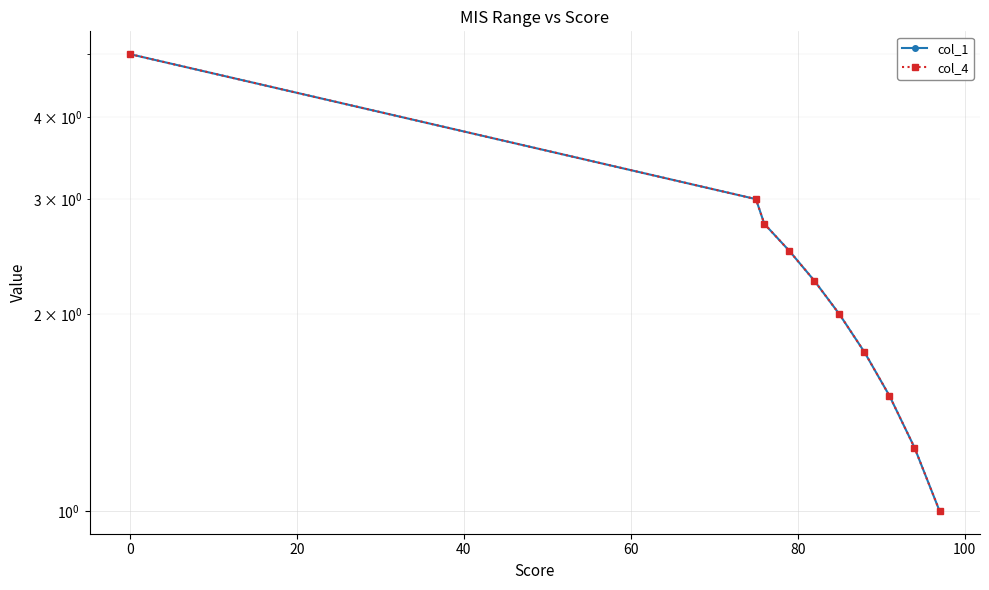

How many lines are shown in the chart?

2